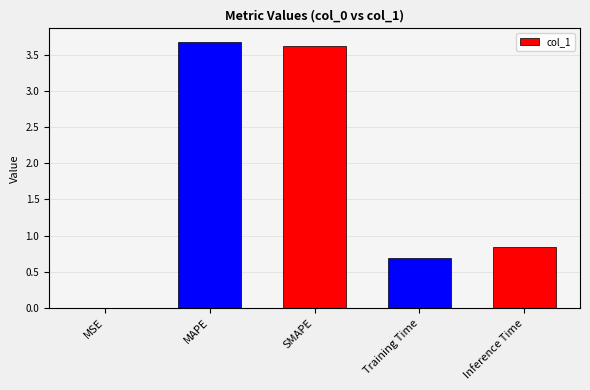

The chart shows a value of 0.0 at MSE. True or false?

True